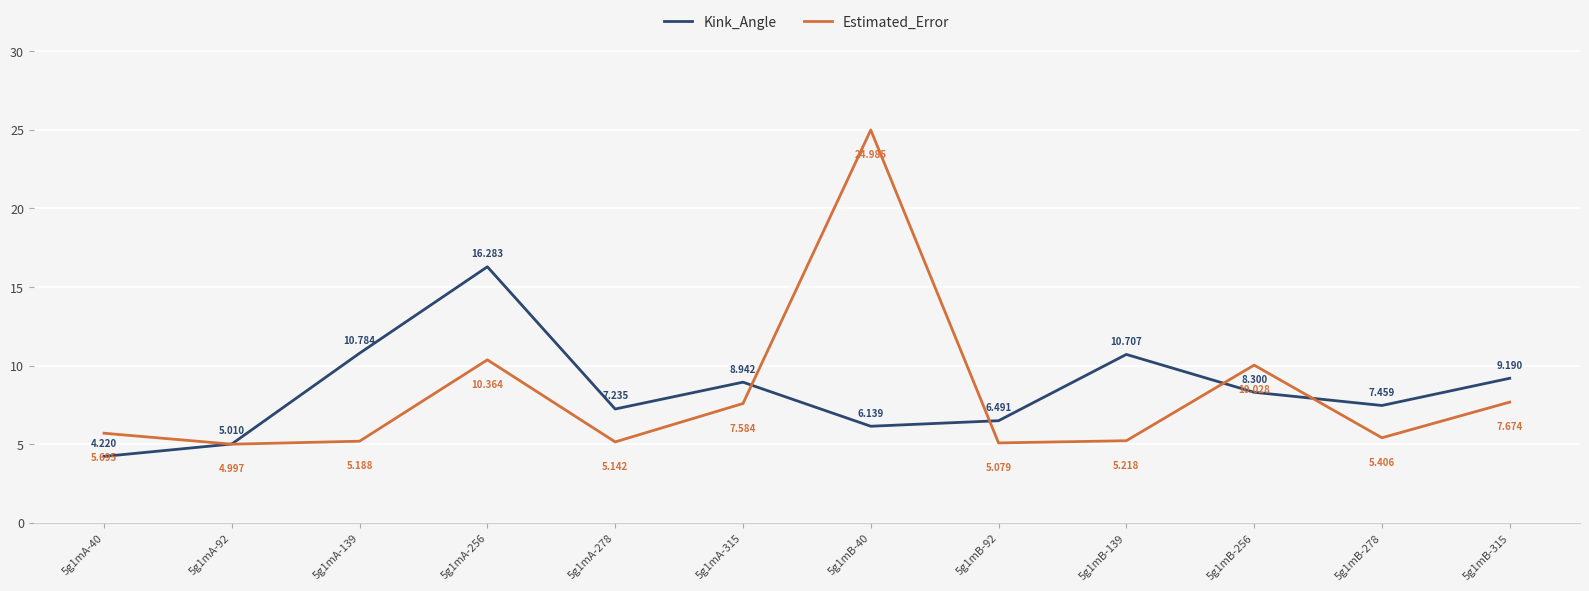

How many times do Kink_Angle and Estimated_Error cross each other?

5